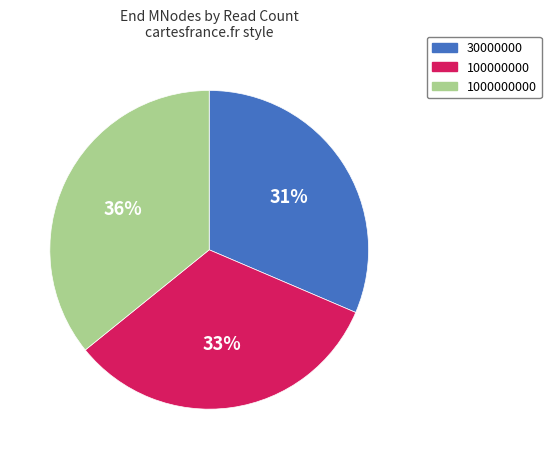

Is there a majority slice in this chart?

No